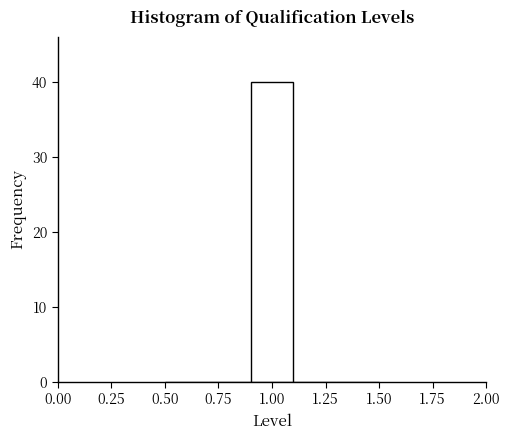

Reading left to right, list every bar in this chart as the range it spans on the x-axis followed by its height. The values are not printed on the chart, so give them approximately, as read against the axis.

0.5 to 0.7: 0
0.7 to 0.9: 0
0.9 to 1.1: 40
1.1 to 1.3: 0
1.3 to 1.5: 0